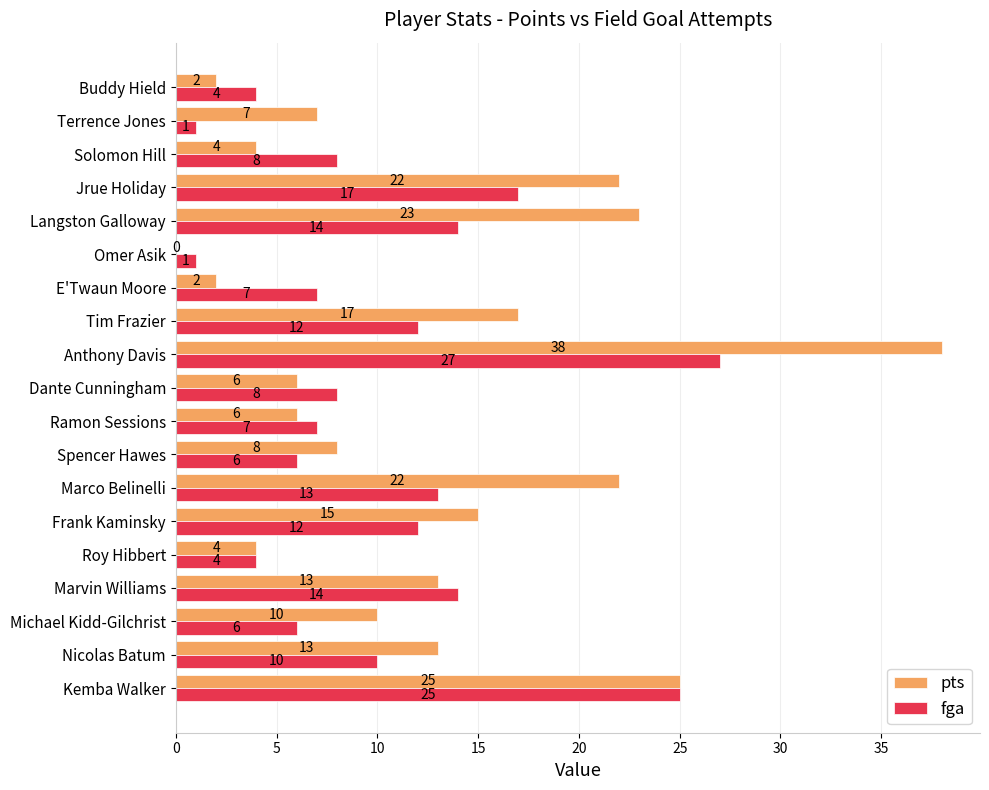

Is it true that pts equals 3 at Marvin Williams?

False